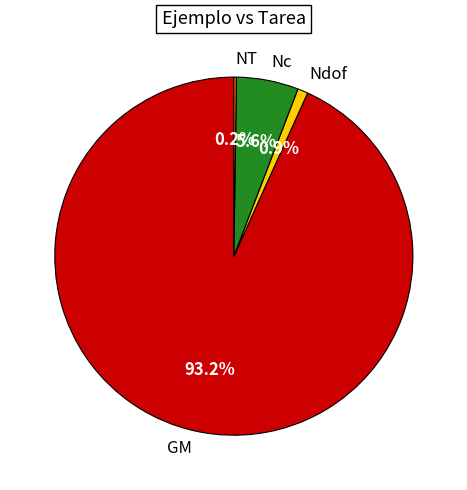

Which category has the biggest portion of the pie?

GM